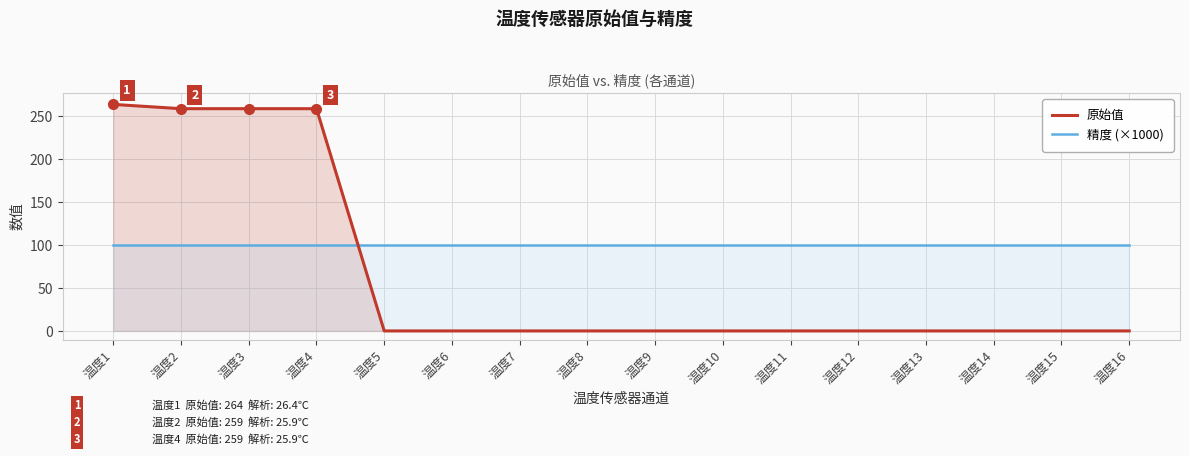

Which category has the highest value across all series?

温度1